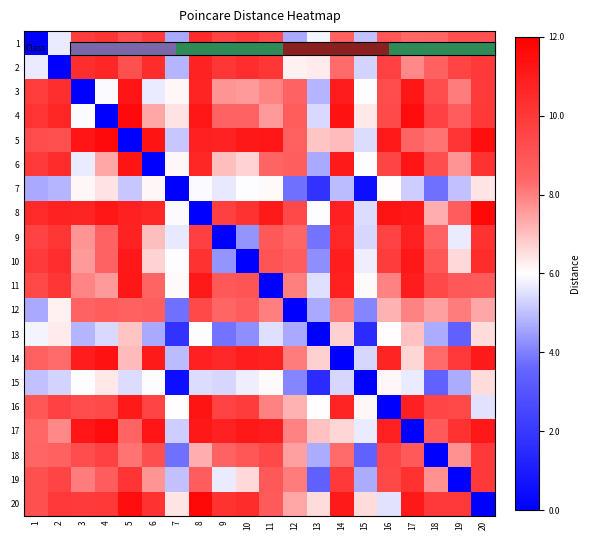

Which has a higher value, 10 or 8?

10